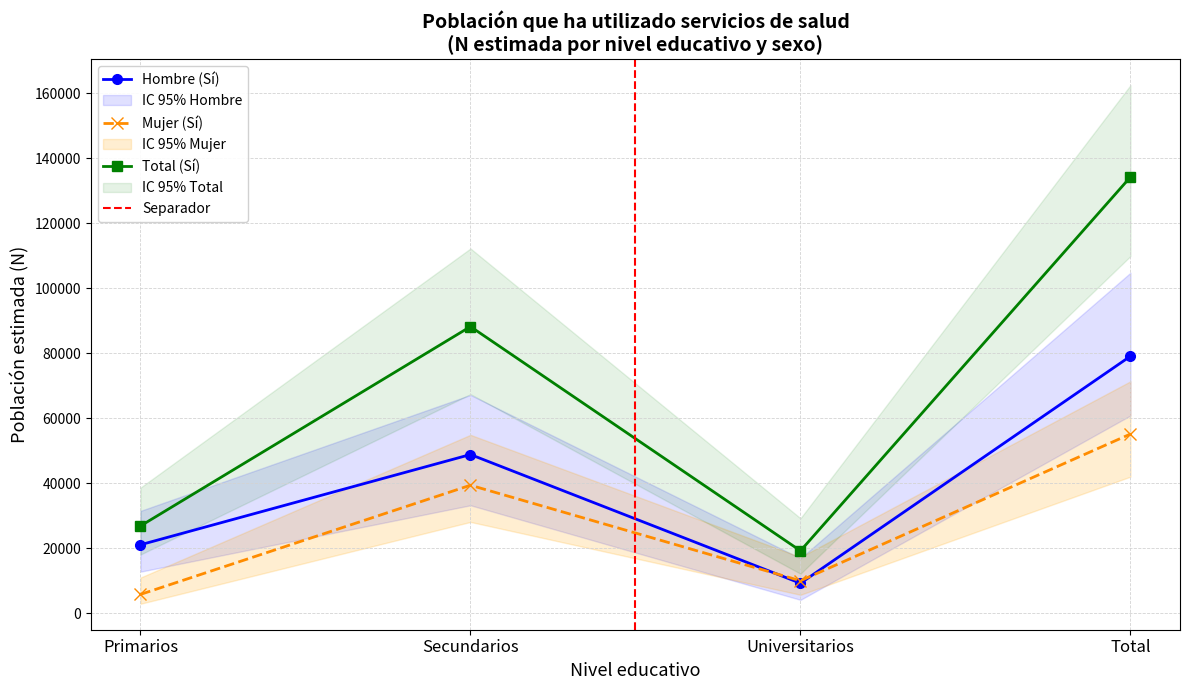

True or false: Hombre N estimada has more than 1 points higher than both neighbors.

False